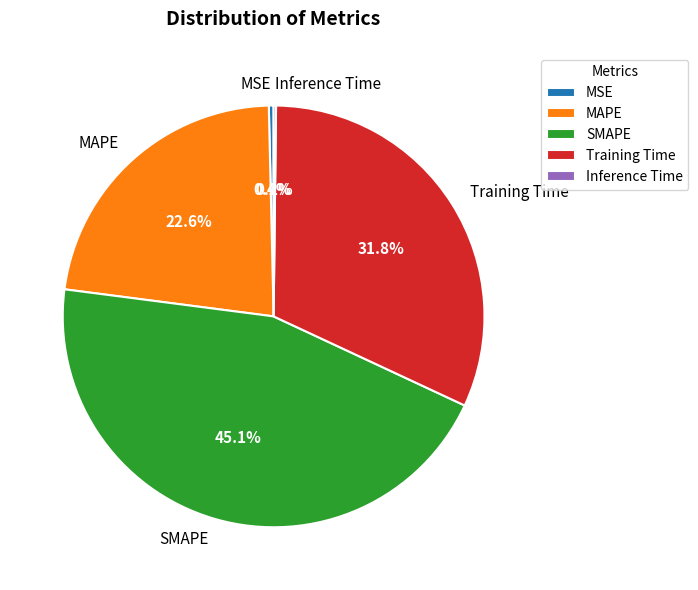

Which category has the biggest portion of the pie?

SMAPE